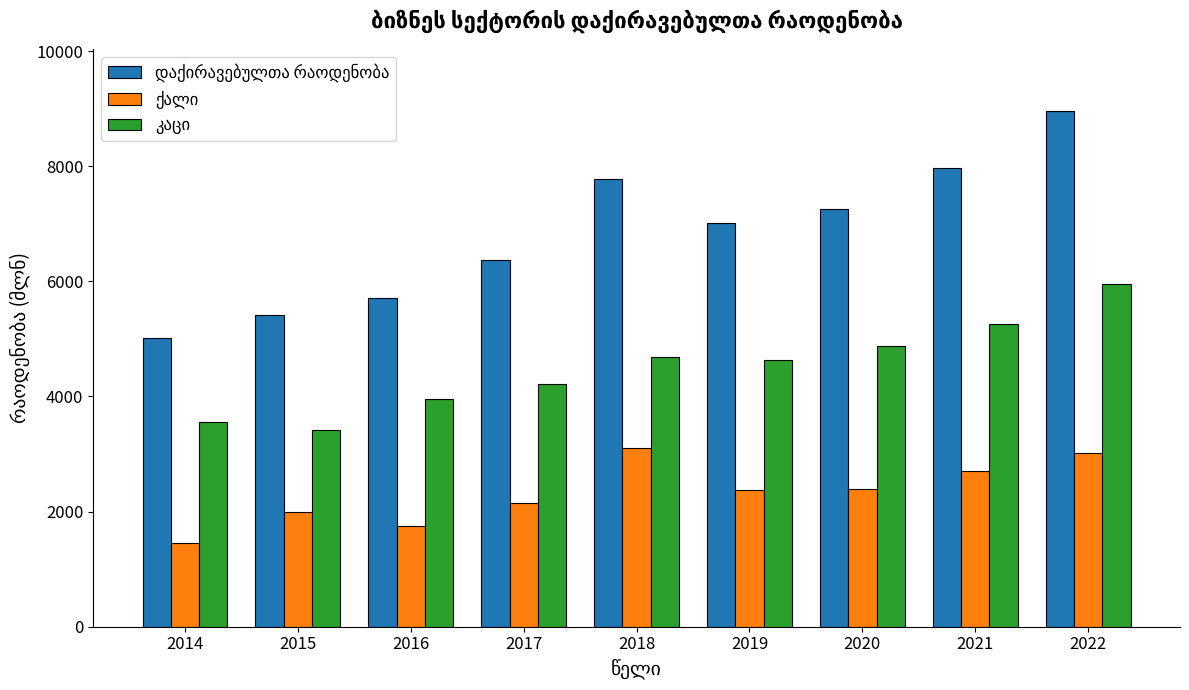

At which category is the sum across all series the highest?

2022